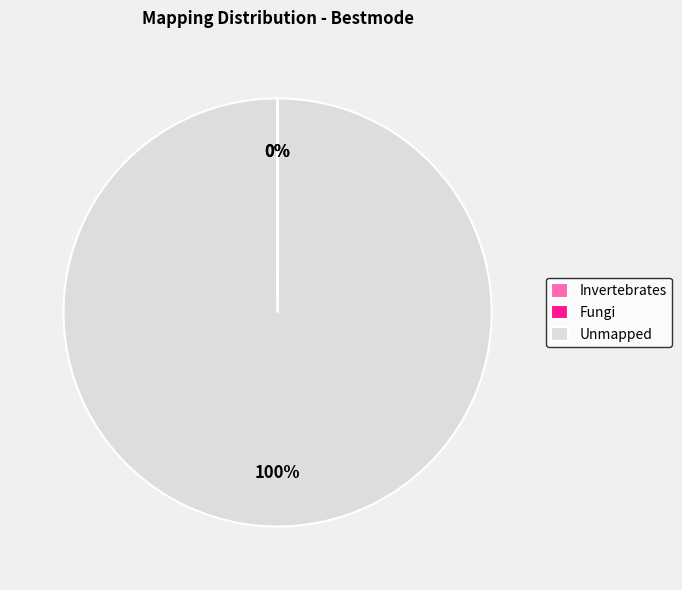

Which category has the biggest portion of the pie?

Unmapped